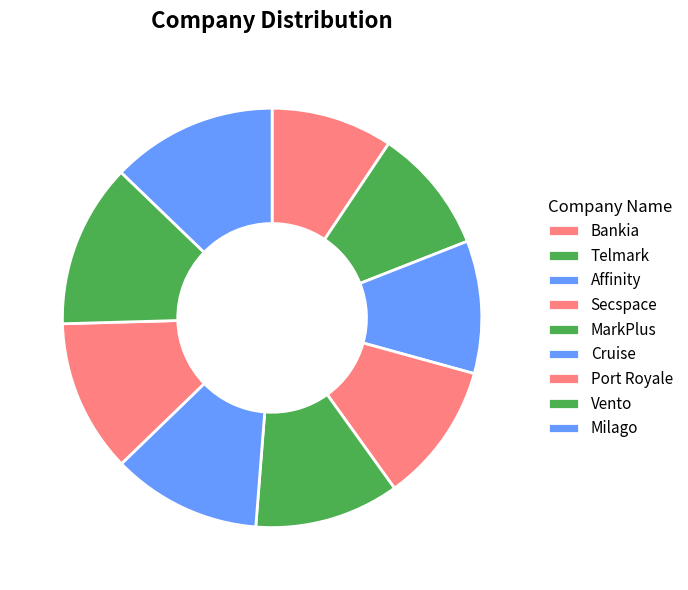

How many slices are in this pie chart?

9